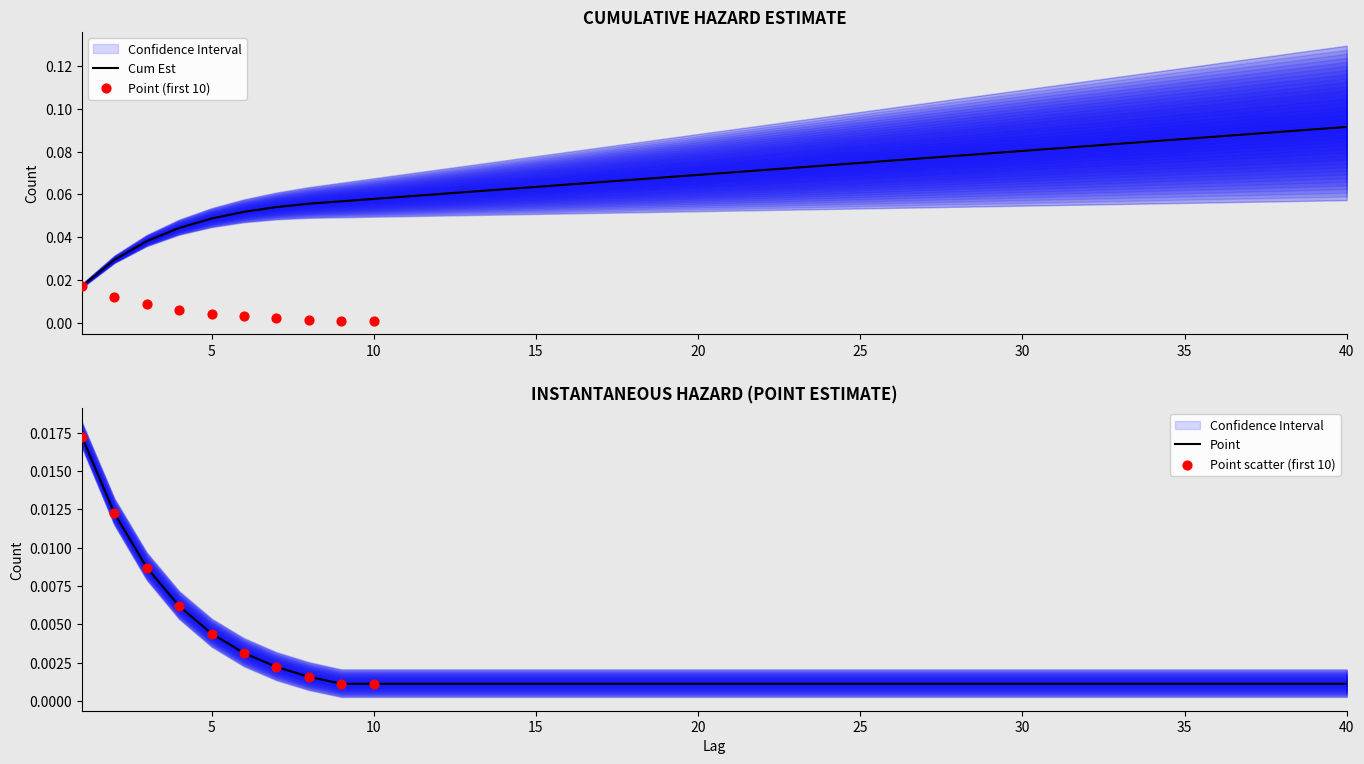

At which category is the sum across all series the highest?

40